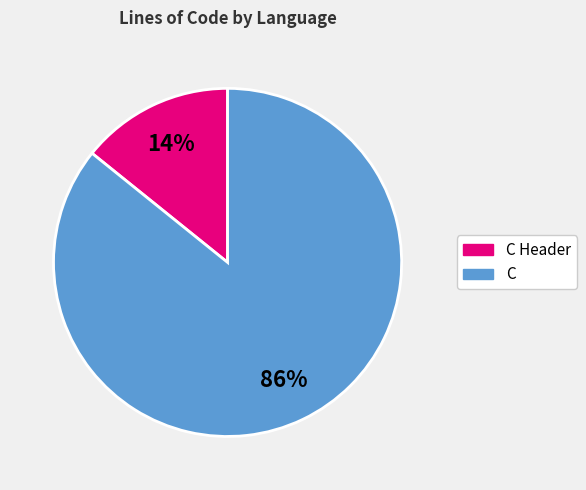

Is there any slice that represents more than half of the pie?

Yes